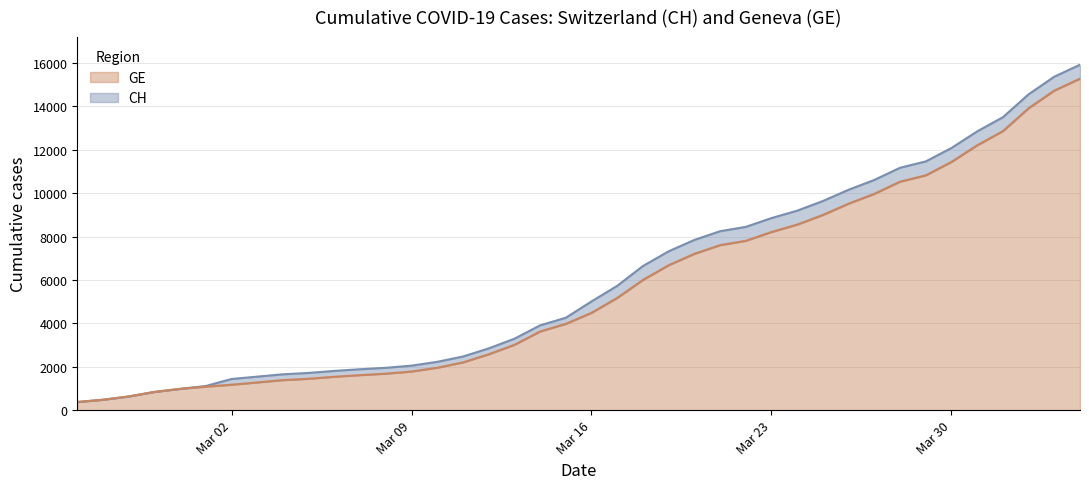

Reading left to right, what are all the values shown in this chart?

CH: 375	479	630	840	981	1113	1436	1544	1652	1715	1809	1885	1952	2051	2226	2472	2845	3291	3908	4259	5012	5731	6644	7323	7847	8249	8449	8855	9196	9642	10162	10613	11175	11467	12086	12852	13505	14561	15375	15926
GE: 375	479	630	840	981	1083	1171	1278	1384	1447	1538	1614	1681	1780	1955	2201	2574	3010	3627	3978	4485	5174	6002	6681	7205	7607	7807	8213	8554	9000	9520	9971	10533	10825	11444	12210	12863	13919	14733	15284